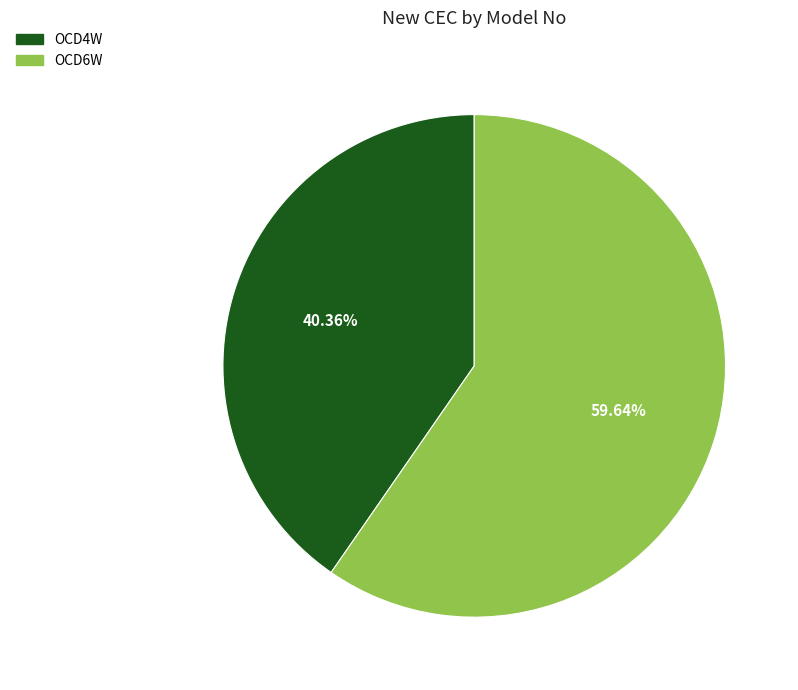

To the nearest percent, what is the combined percentage of OCD4W and OCD6W?

100%